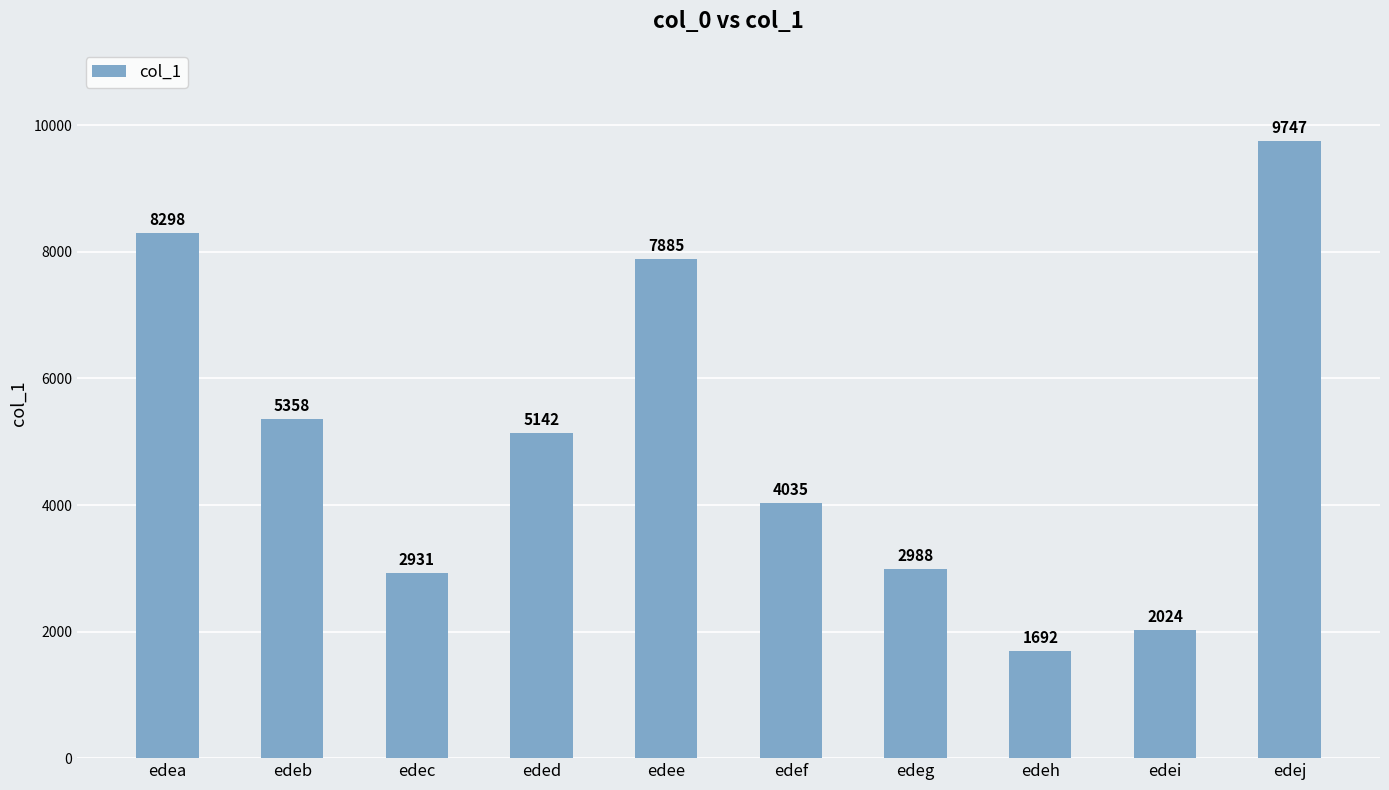

At which category does the chart reach its minimum across all series?

edeh